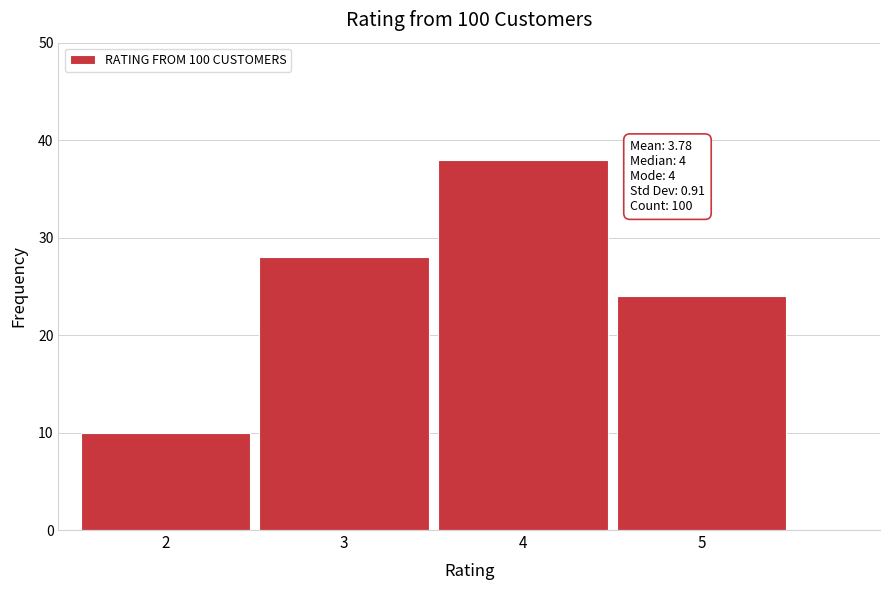

Reading left to right, extract all data points from this chart.

2=10	3=28	4=38	5=24